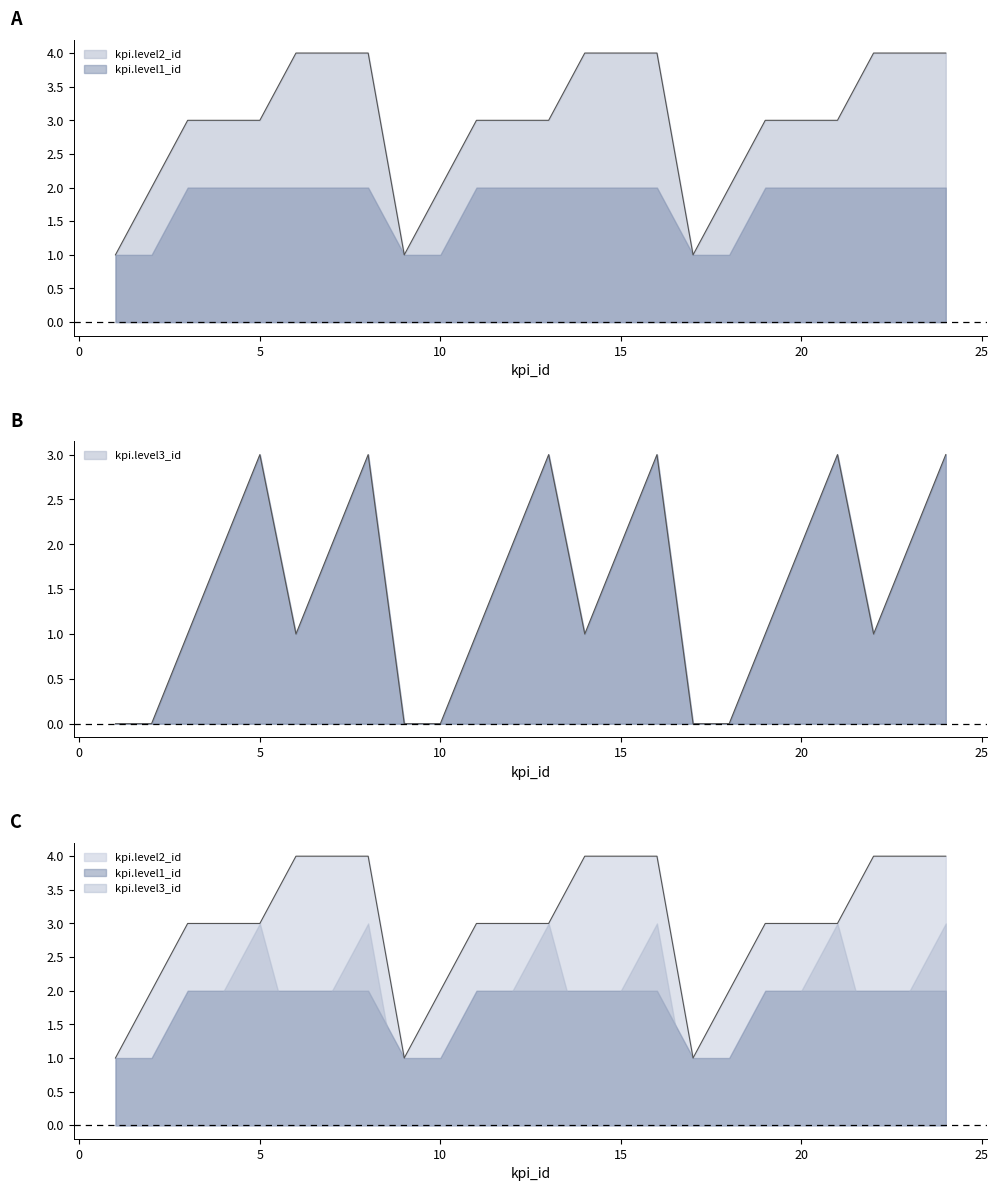

What is the value of the kpi.level2_id point at the 3rd from the left?

3